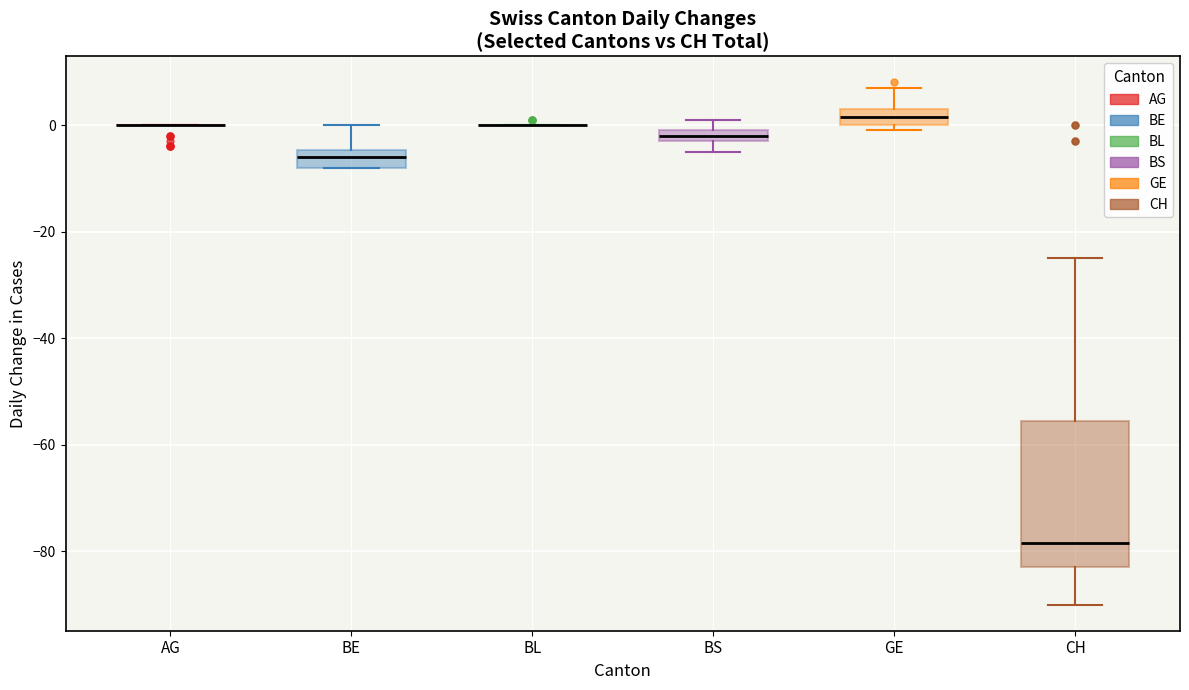

Comparing the boxes themselves (not the whiskers), which one is the tallest?

CH